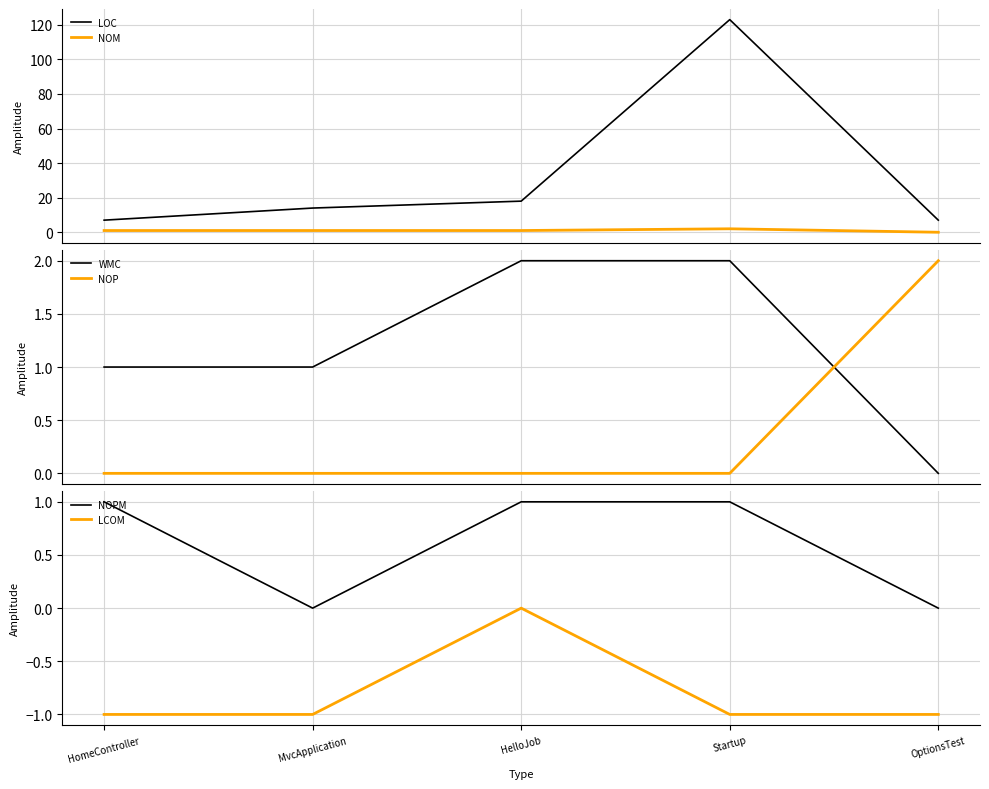

What is the maximum value shown in the chart?

123